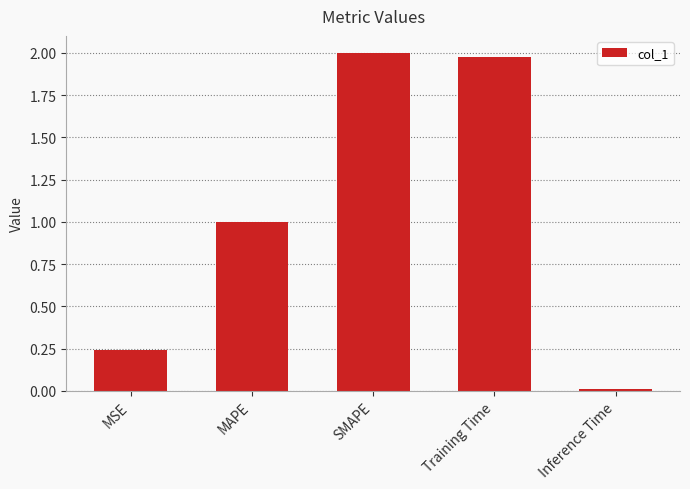

Is it true that the value at MSE is 0.4?

False